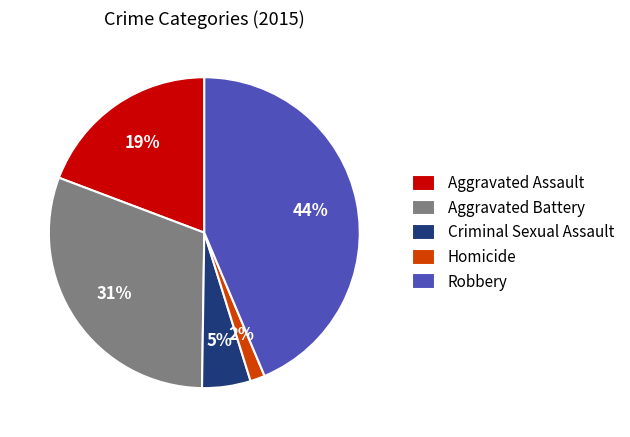

What percentage is the Robbery slice, to the nearest percent?

44%